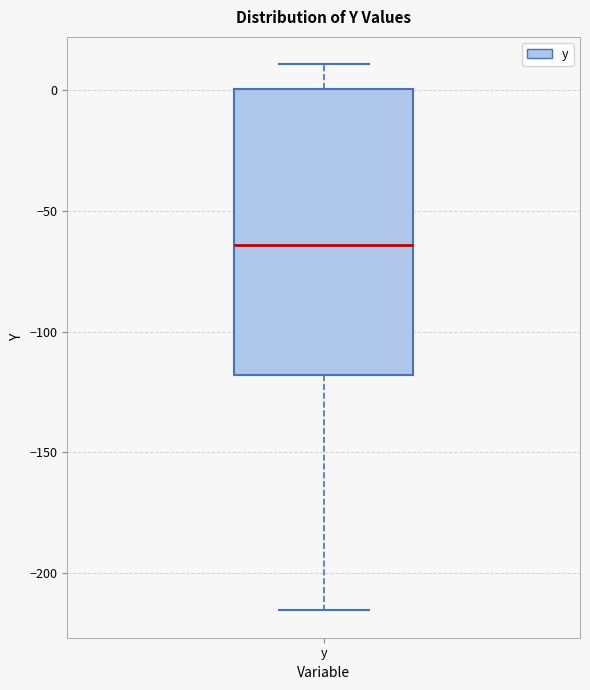

Transcribe this box plot: give where the median line is, the range the box spans, and where the two whiskers end, as read against the y-axis. The values are not printed on the chart, so give them approximately, as read against the axis.

median -65, box -120 to 0, whiskers -215 to 10